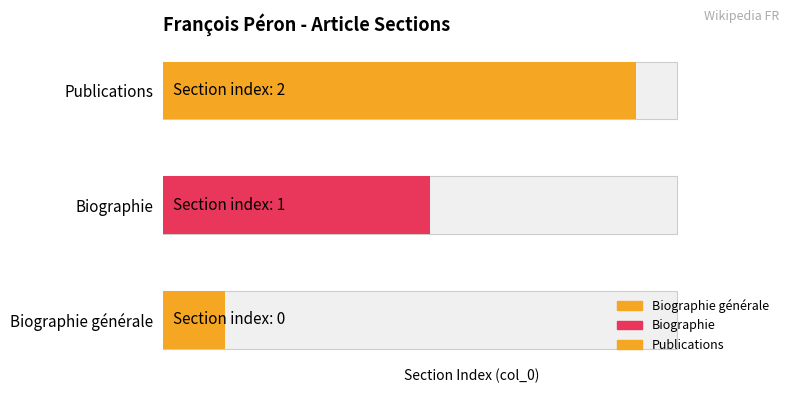

What is the sum of the values at Publications and Biographie générale?

2